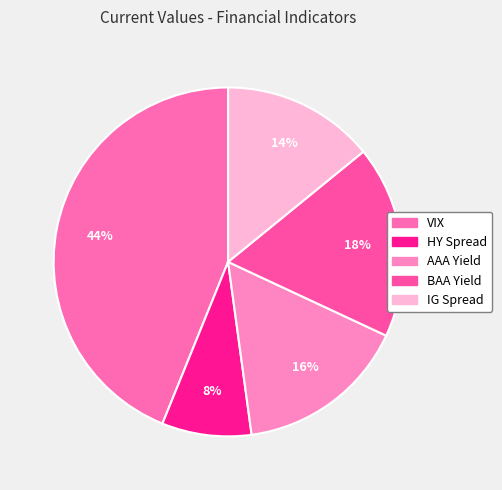

To the nearest percent, what percentage of the pie is HY Spread?

8%